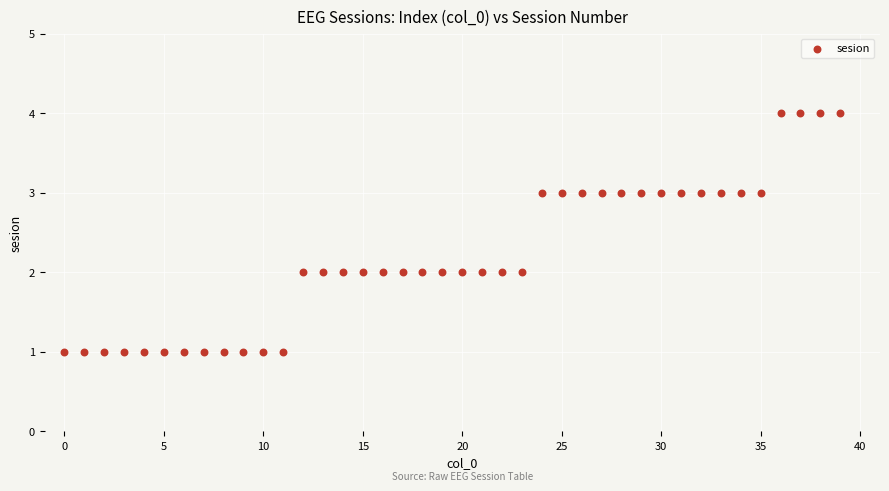

What is the range of Y values (max minus min)?

3